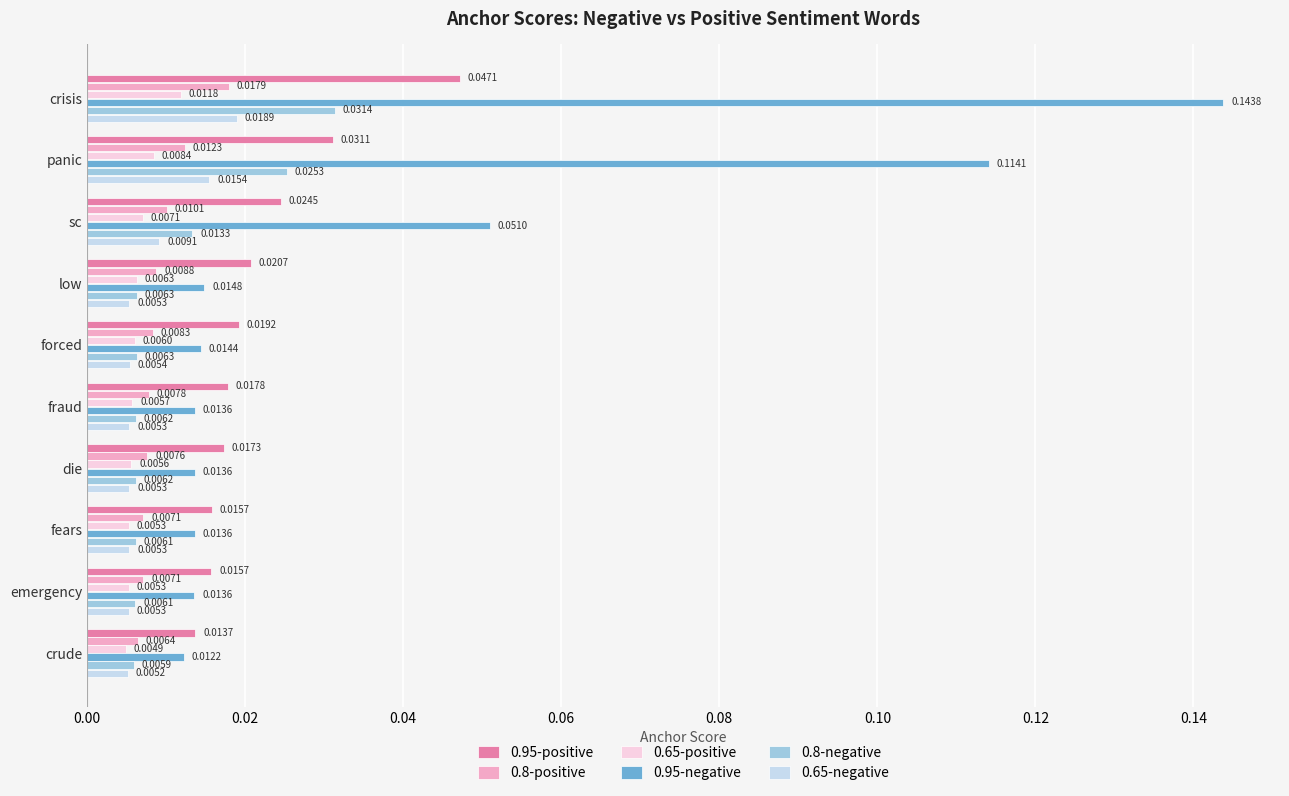

At which label is 0.65-positive closest to 0?

crude